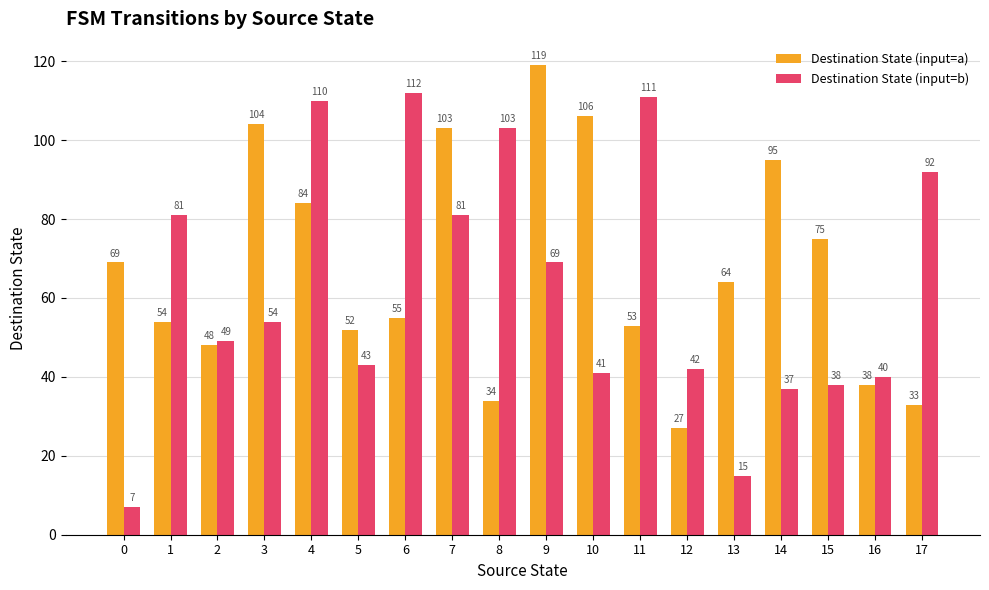

Rank the series by their average value, from lowest to highest.

Destination State (input=b), Destination State (input=a)